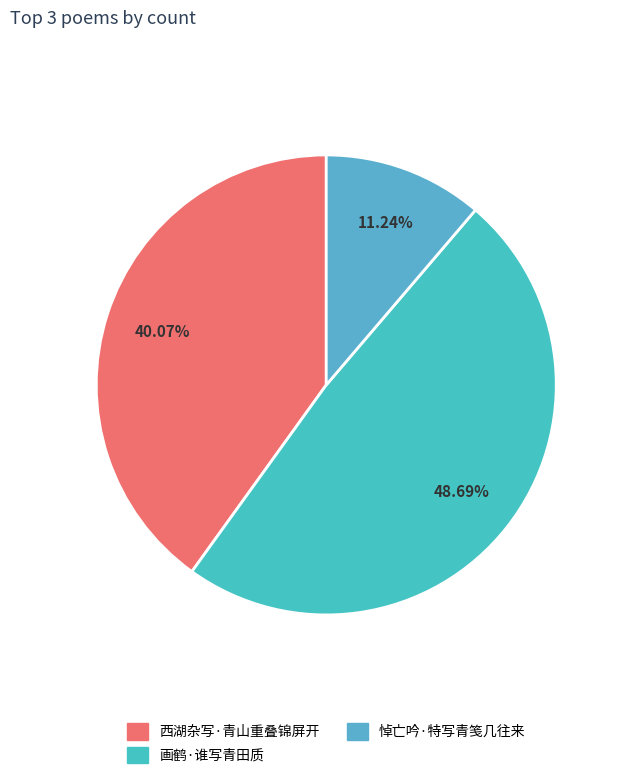

Count the number of slices in the pie.

3